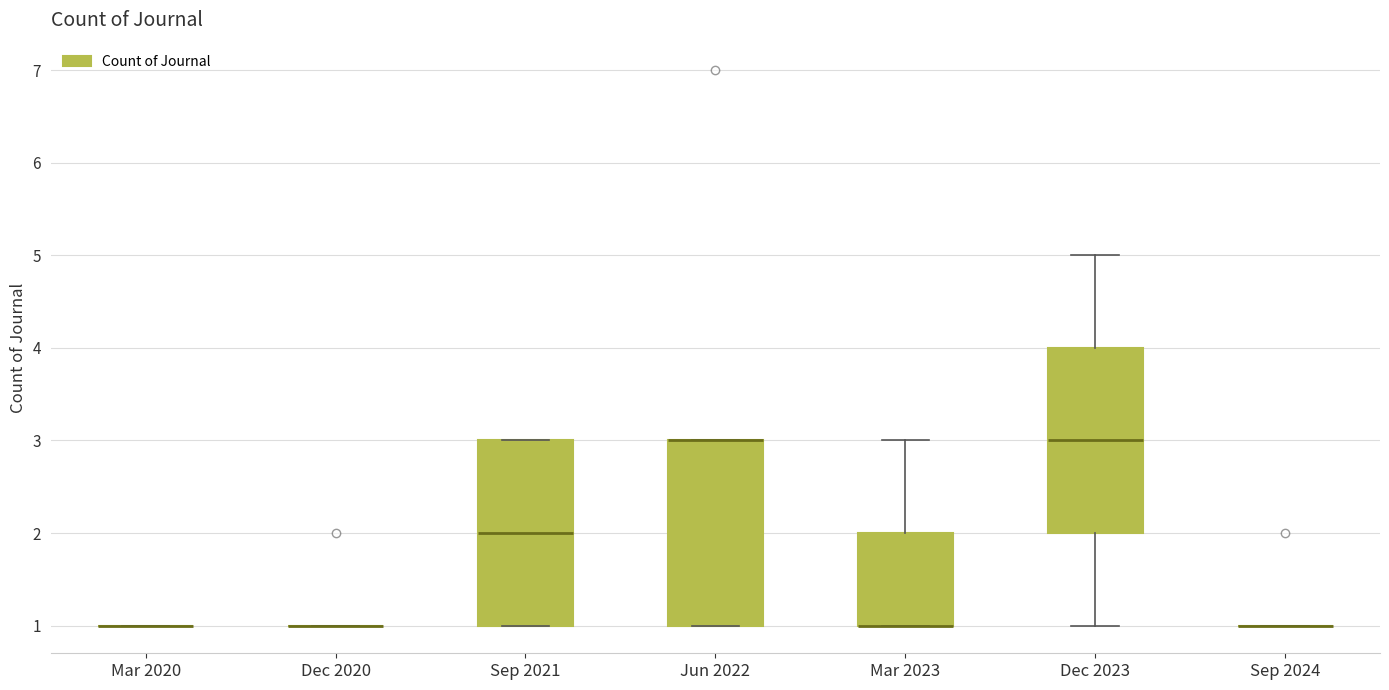

Reading left to right, transcribe this box plot: for each box, give where its median line is, the range the box spans, and where its two whiskers end, as read against the y-axis. The values are not printed on the chart, so give them approximately, as read against the axis.

Mar 2020: box collapsed to a line at 1, whiskers 1 to 1
Dec 2020: box collapsed to a line at 1, whiskers 1 to 1
Sep 2021: median 2, box 1 to 3, whiskers 1 to 3
Jun 2022: median 3 (drawn on the box's upper edge), box 1 to 3, whiskers 1 to 3
Mar 2023: median 1 (drawn on the box's lower edge), box 1 to 2, whiskers 1 to 3
Dec 2023: median 3, box 2 to 4, whiskers 1 to 5
Sep 2024: box collapsed to a line at 1, whiskers 1 to 1